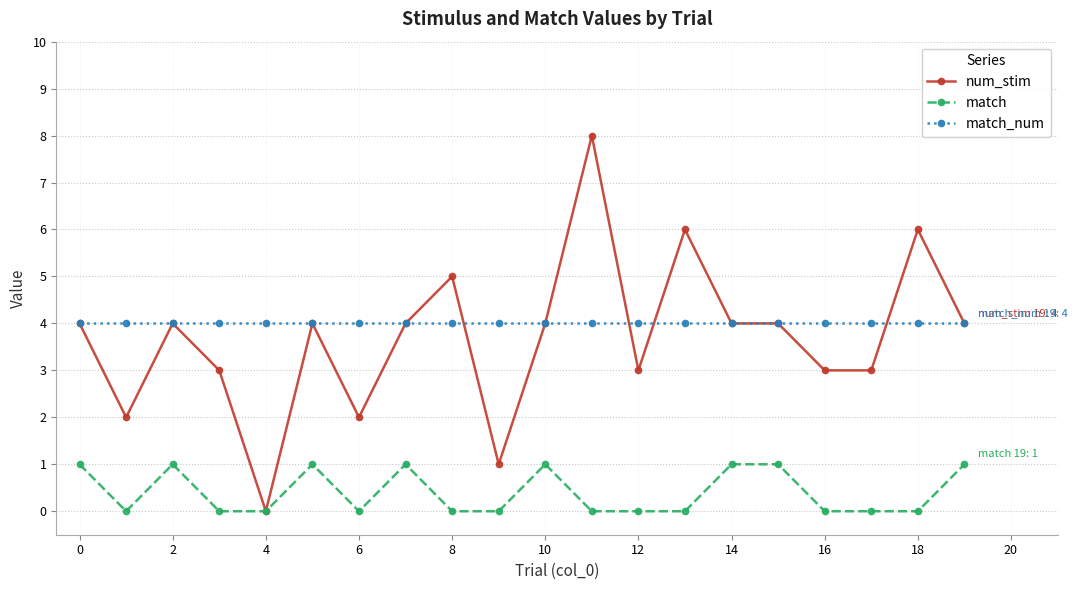

True or false: match and match_num cross at least once.

False